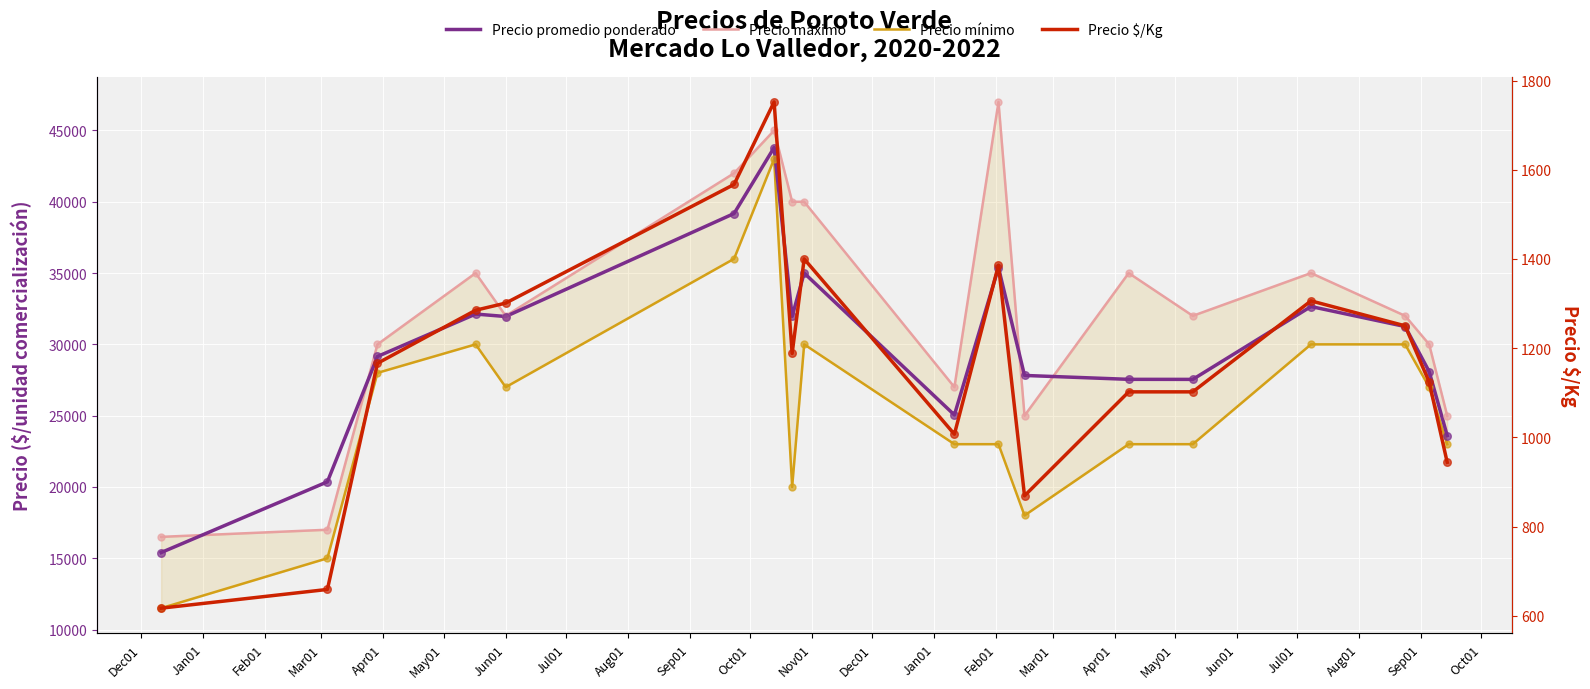

What is the total value across all series at Oct01?

106765